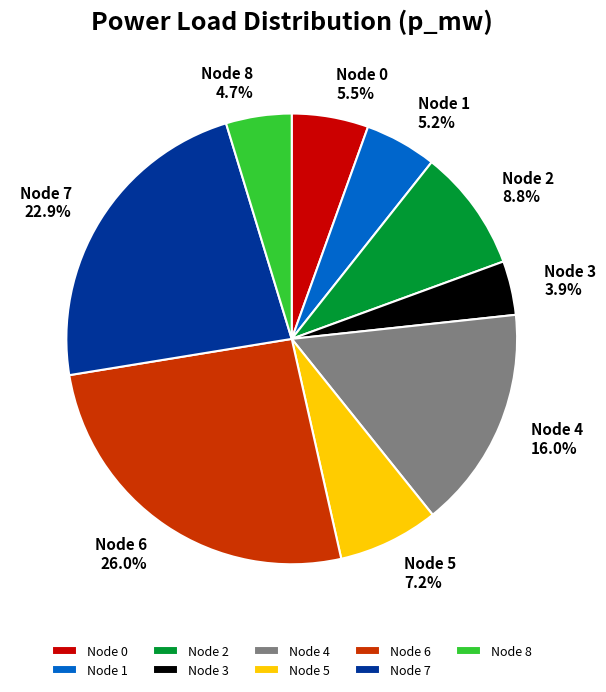

Which has a higher value, Node 1 or Node 3?

Node 1